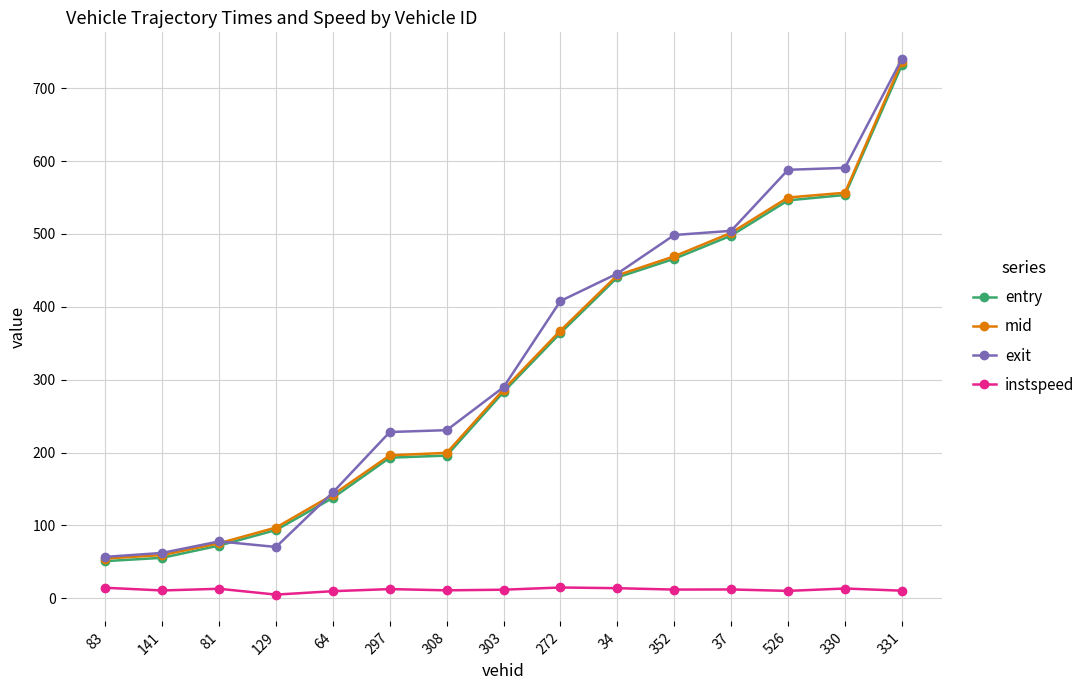

Does the chart display data point markers on the line(s)?

Yes